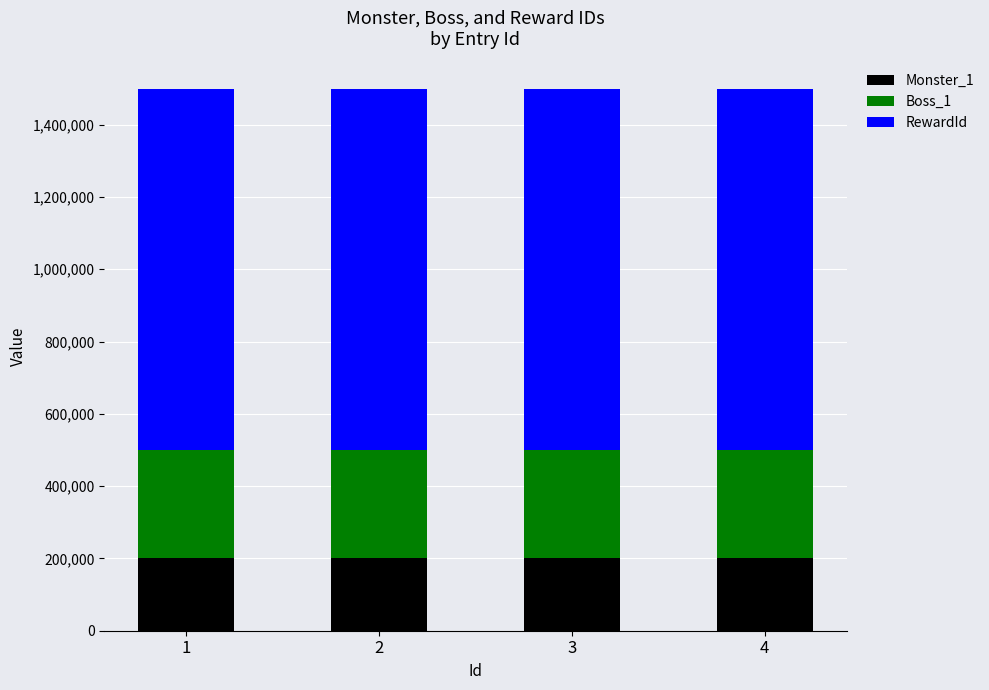

What is the minimum value for Monster_1?

200001